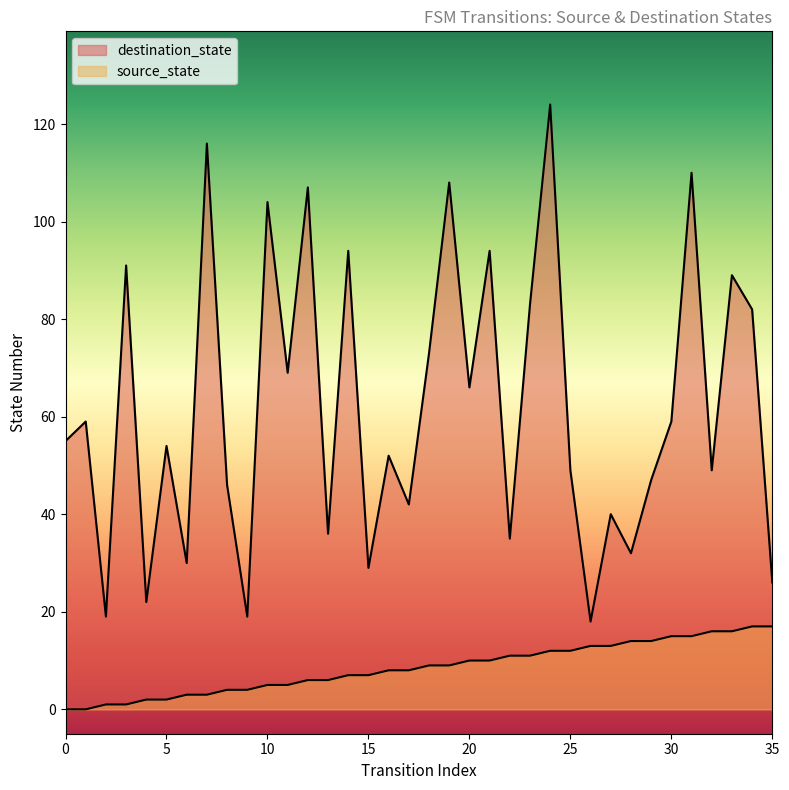

List the labels in order of source_state value, smallest first.

0, 1, 2, 3, 4, 5, 6, 7, 8, 9, 10, 11, 12, 13, 14, 15, 16, 17, 18, 19, 20, 21, 22, 23, 24, 25, 26, 27, 28, 29, 30, 31, 32, 33, 34, 35